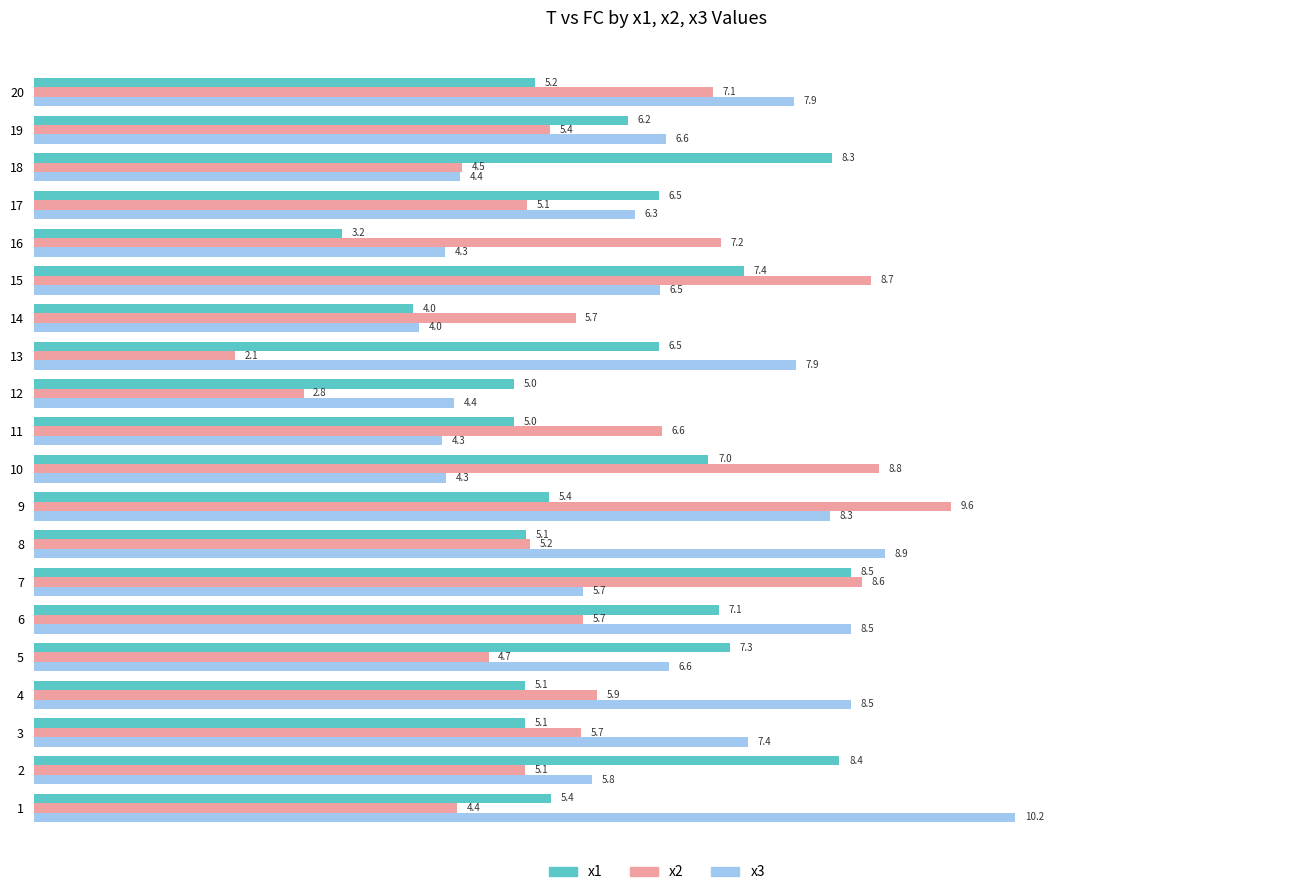

Which category has the highest value in the x1 series?

7